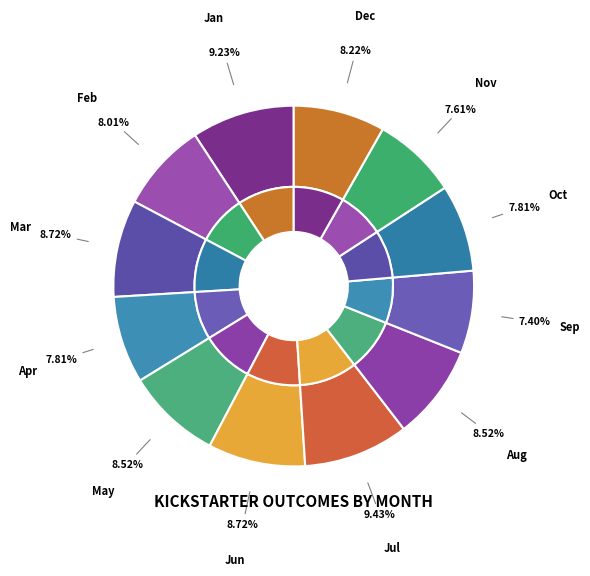

What is the ratio of the value at Mar to the value at Oct?

1.1